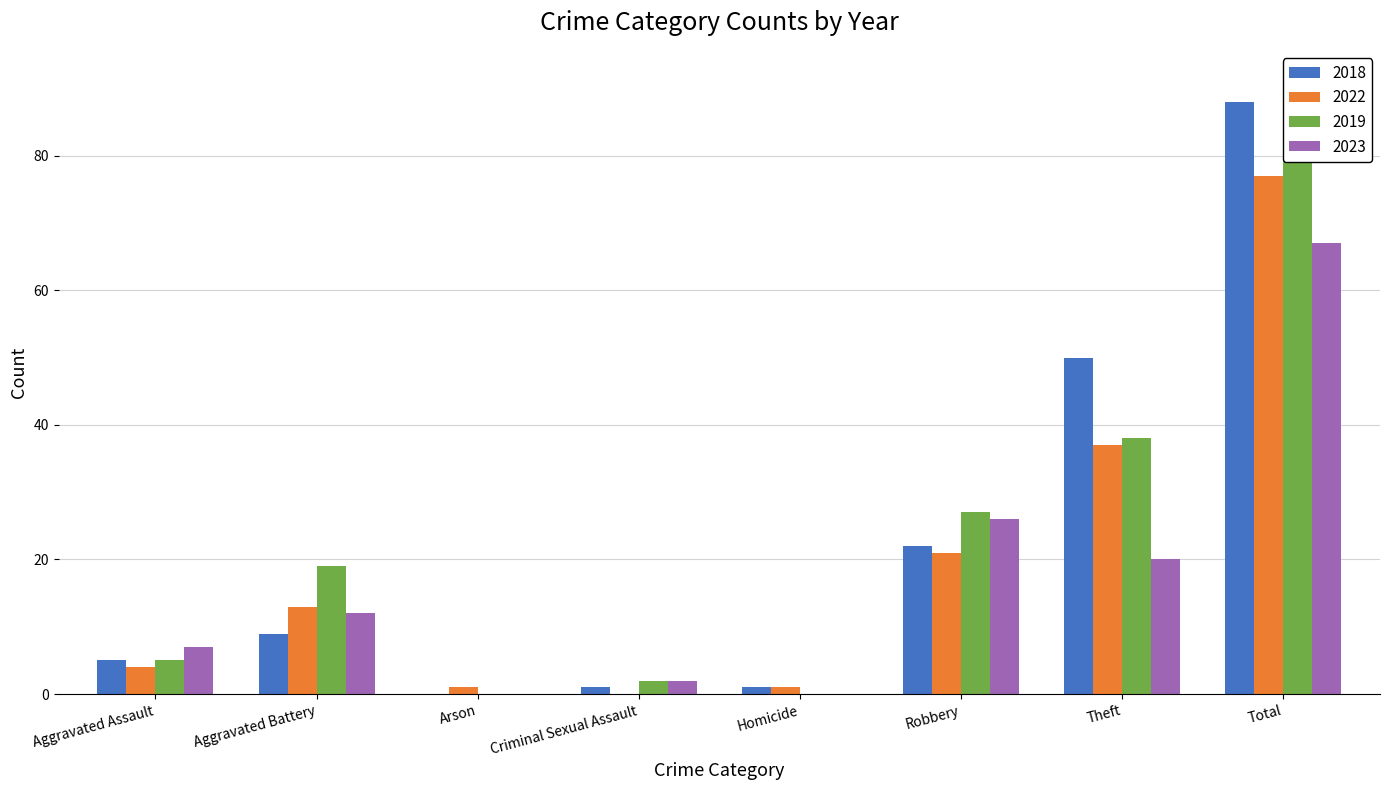

Reading left to right, transcribe all the data shown in this chart.

2018: 5	9	0	1	1	22	50	88
2022: 4	13	1	0	1	21	37	77
2019: 5	19	0	2	0	27	38	91
2023: 7	12	0	2	0	26	20	67